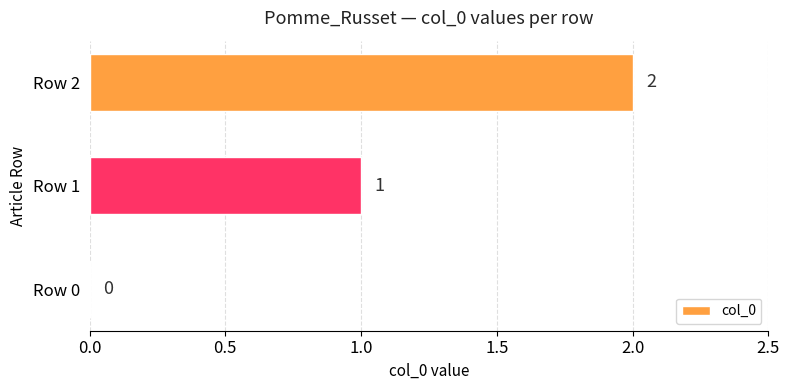

Approximately how many times larger is the value at Row 1 compared to Row 2?

0.5